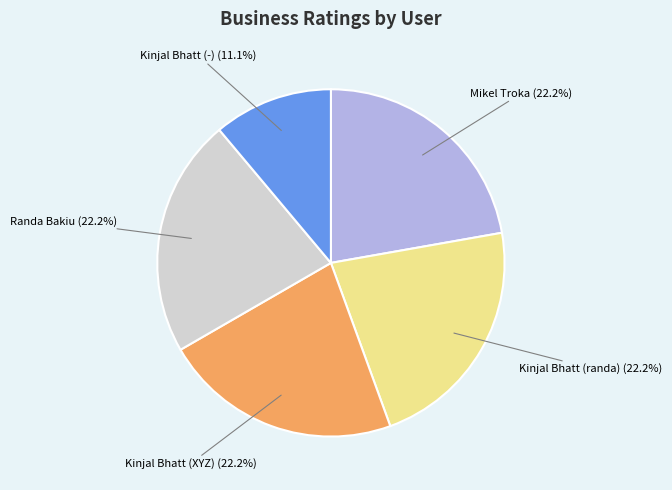

Which slice is the smallest?

Kinjal Bhatt (-)